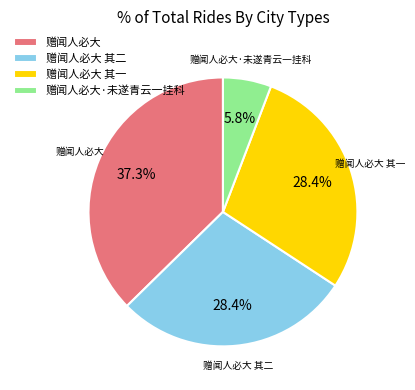

Is it true that 赠闻人必大·未遂青云一挂科 is 6% of the pie?

True